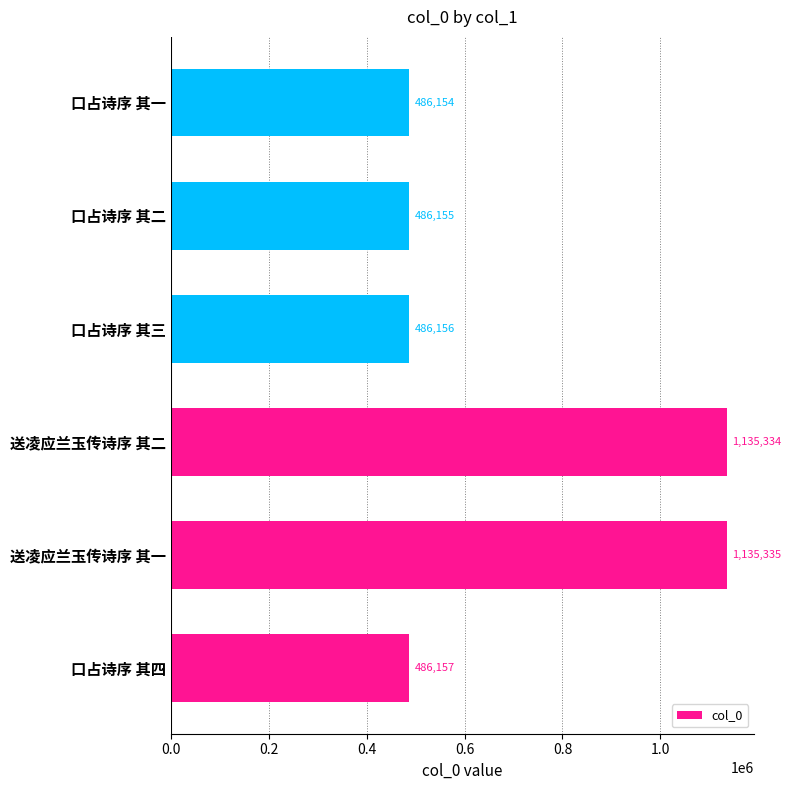

How many bars are there in total?

6